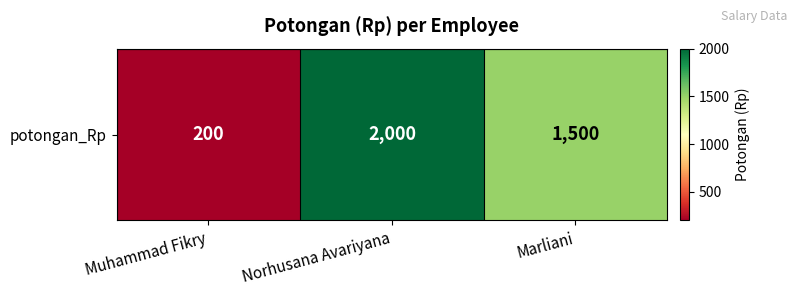

What is the change in value from Muhammad Fikry to Marliani?

+1300